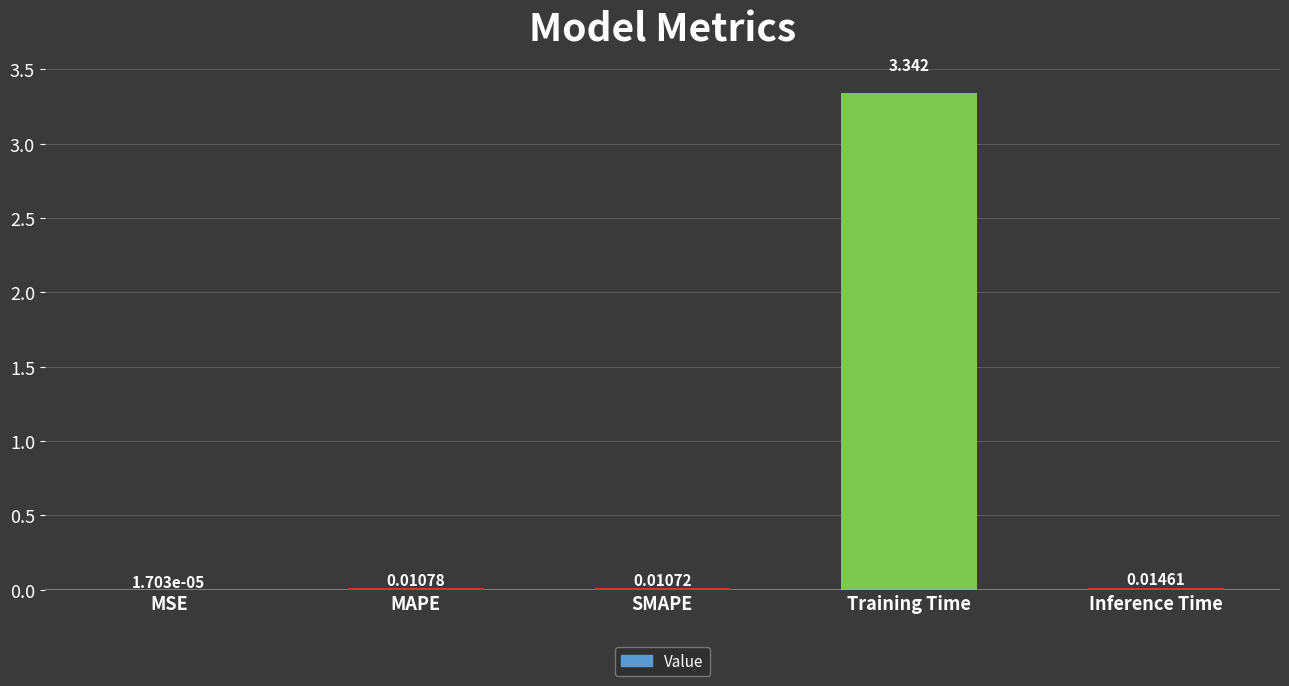

Between MSE and SMAPE, which is larger?

SMAPE